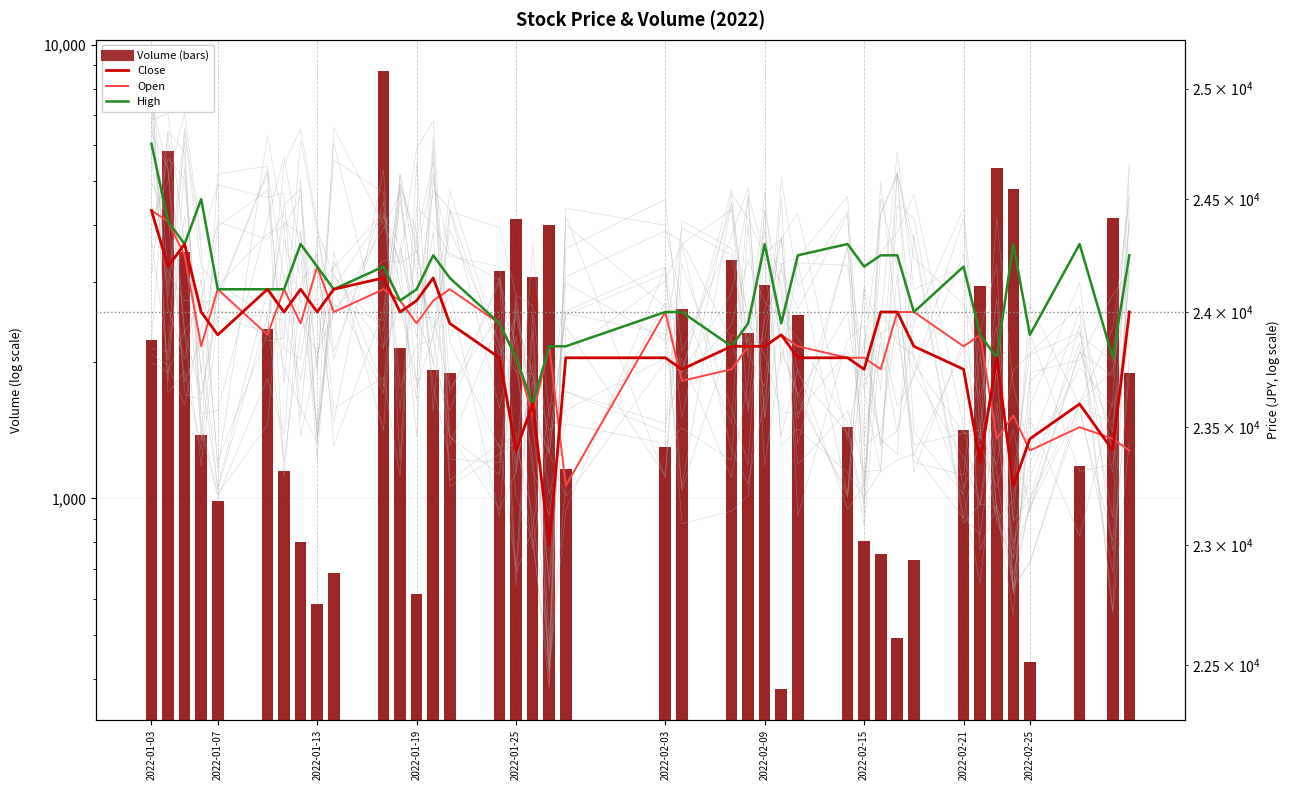

What is the value of the Close bar at the 15th from the left?

23950